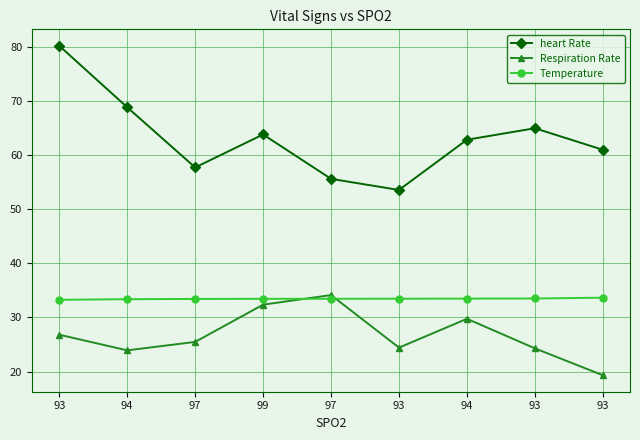

How many values in the heart Rate series are below 62?

4